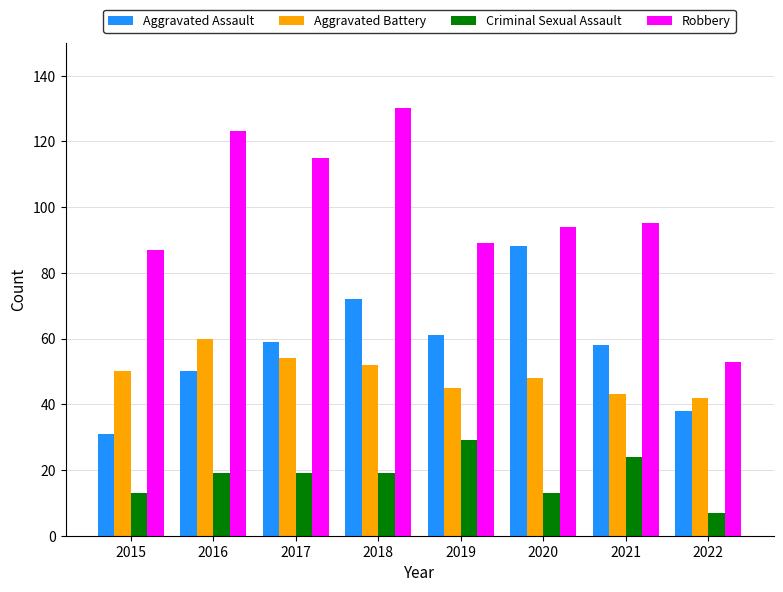

What is the sum of all Aggravated Assault values?

457